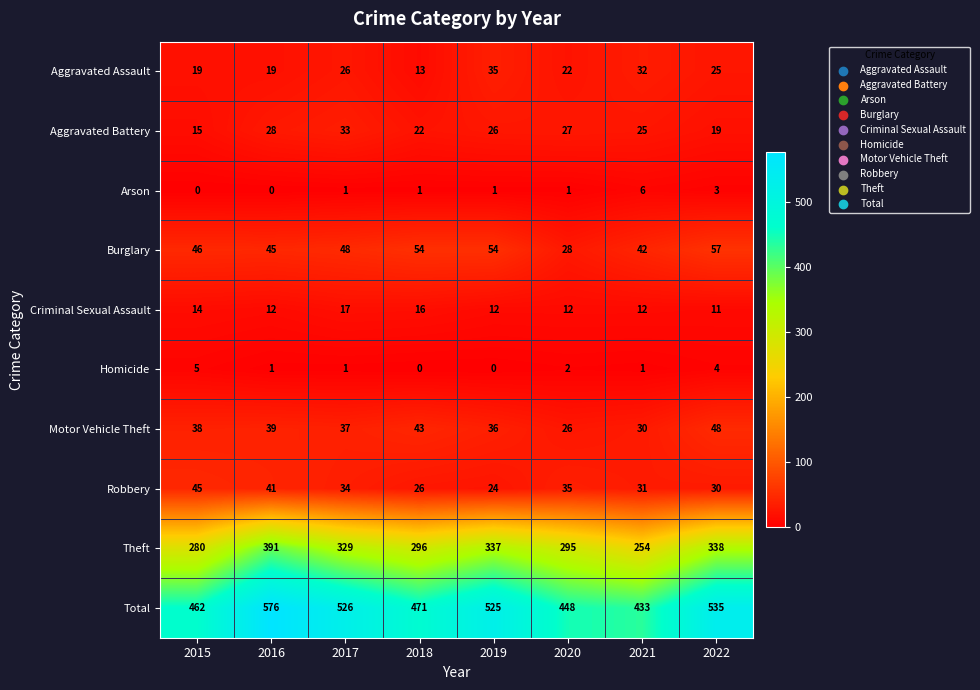

The Arson series shows 1 at 2017. True or false?

True